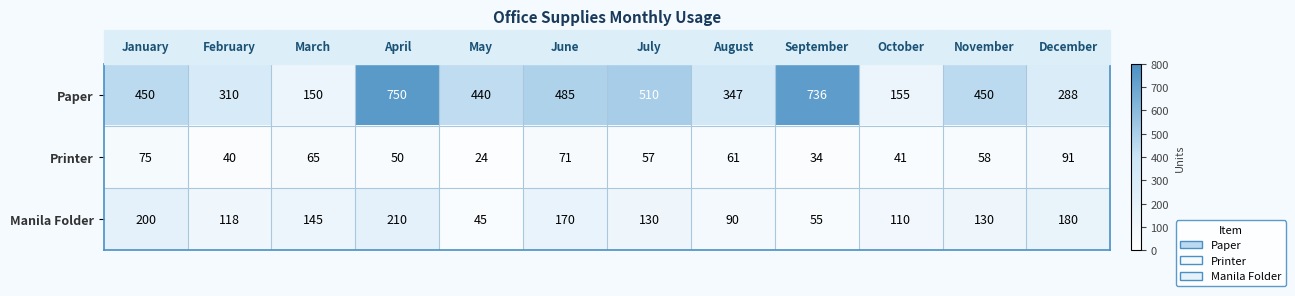

Which series has the largest total across all categories?

Paper